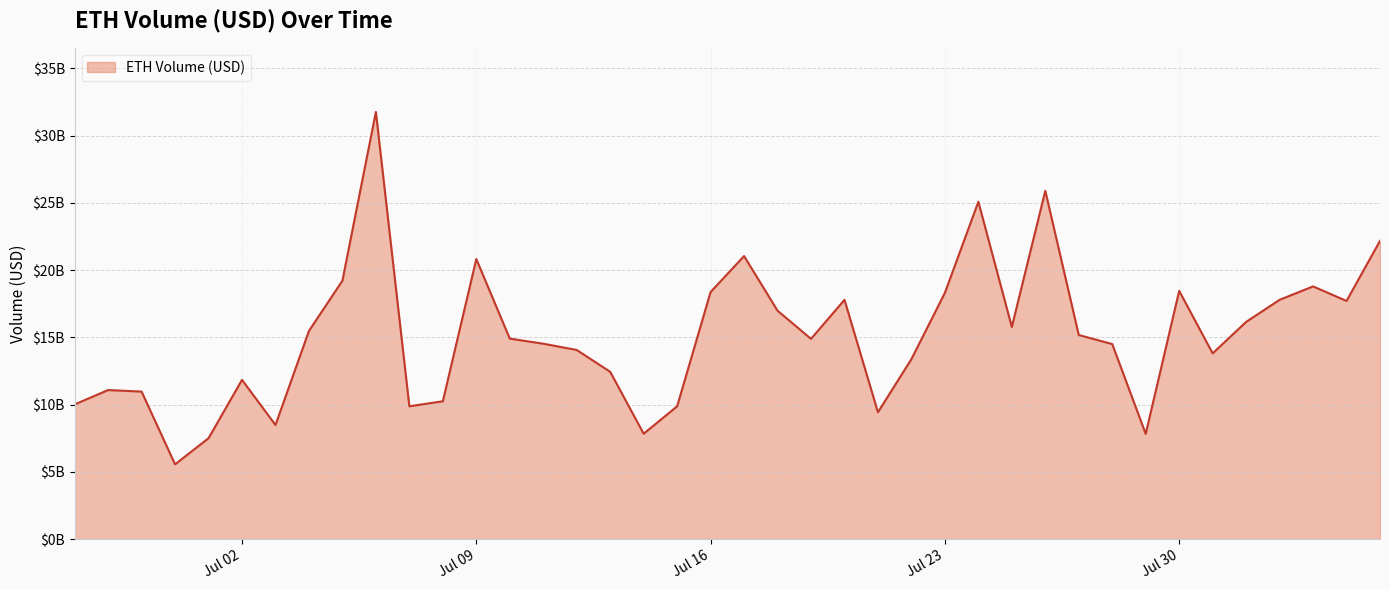

Does the chart have visible grid lines?

Yes